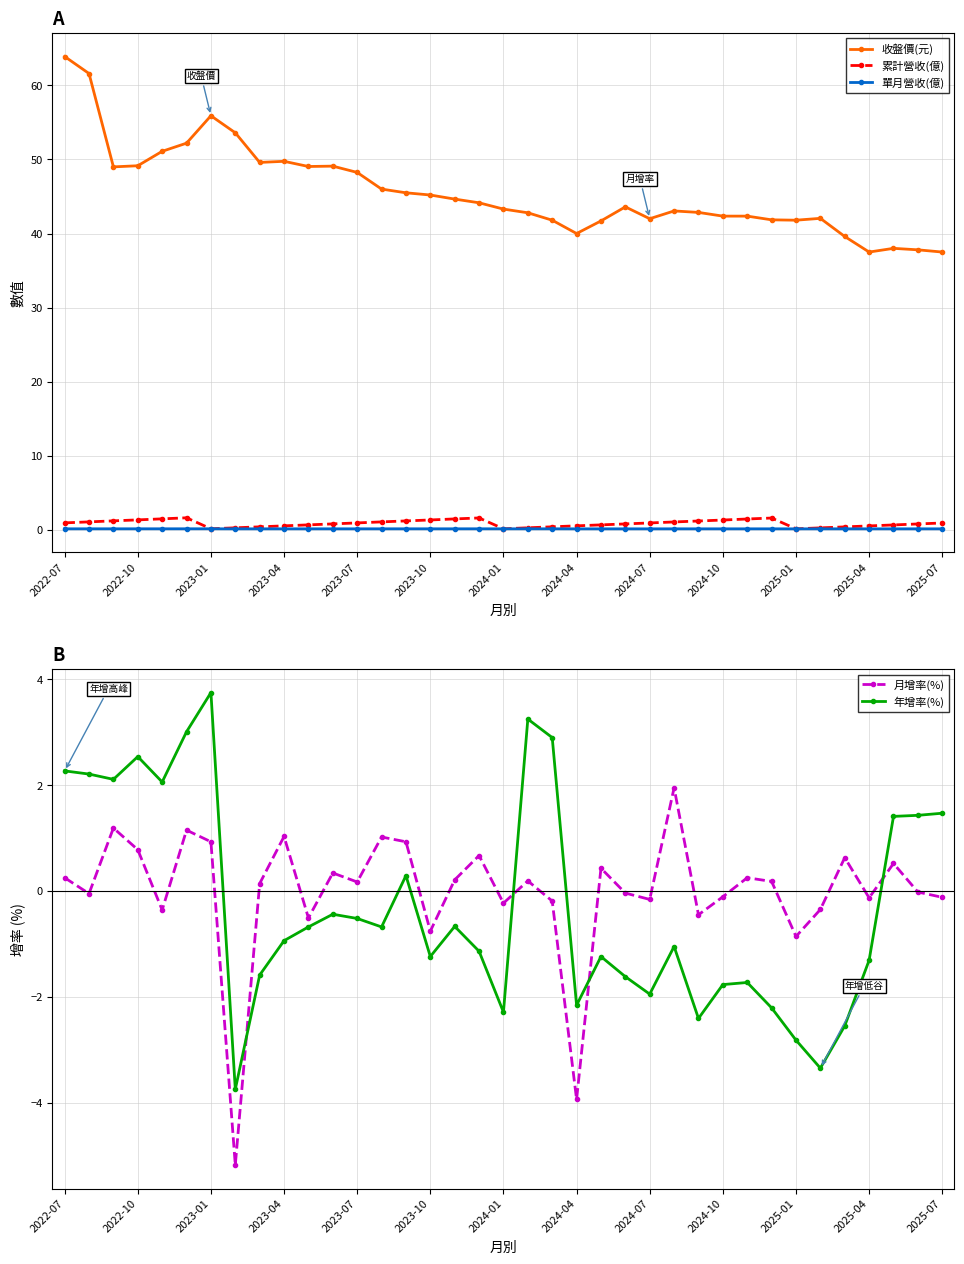

The value of 收盤價(元) at 2023-07 is 48.2. True or false?

True